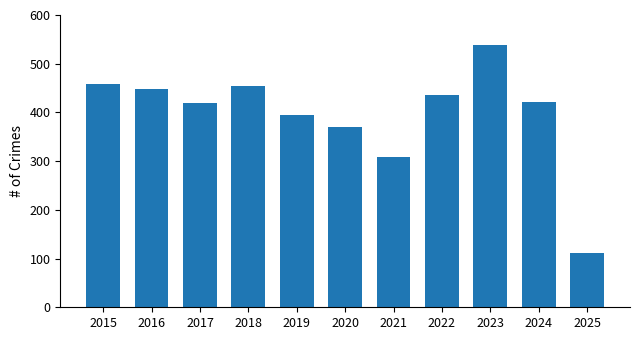

Reading left to right, list all the values displayed in this chart.

458	449	419	455	394	370	308	436	539	422	111